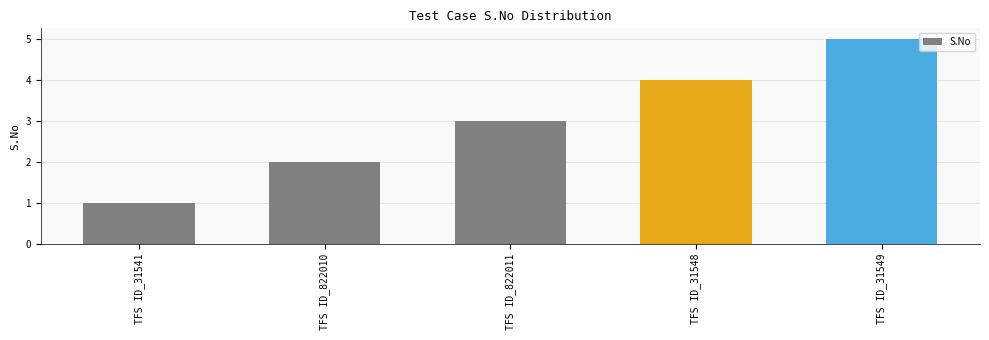

How many values are below 3?

2